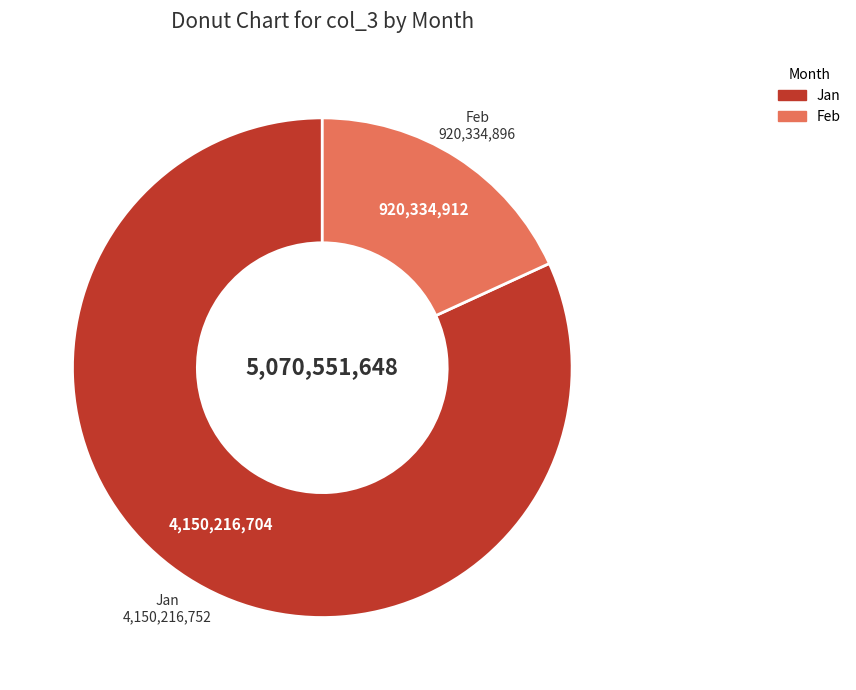

Rank the categories by value from highest to lowest.

Jan, Feb